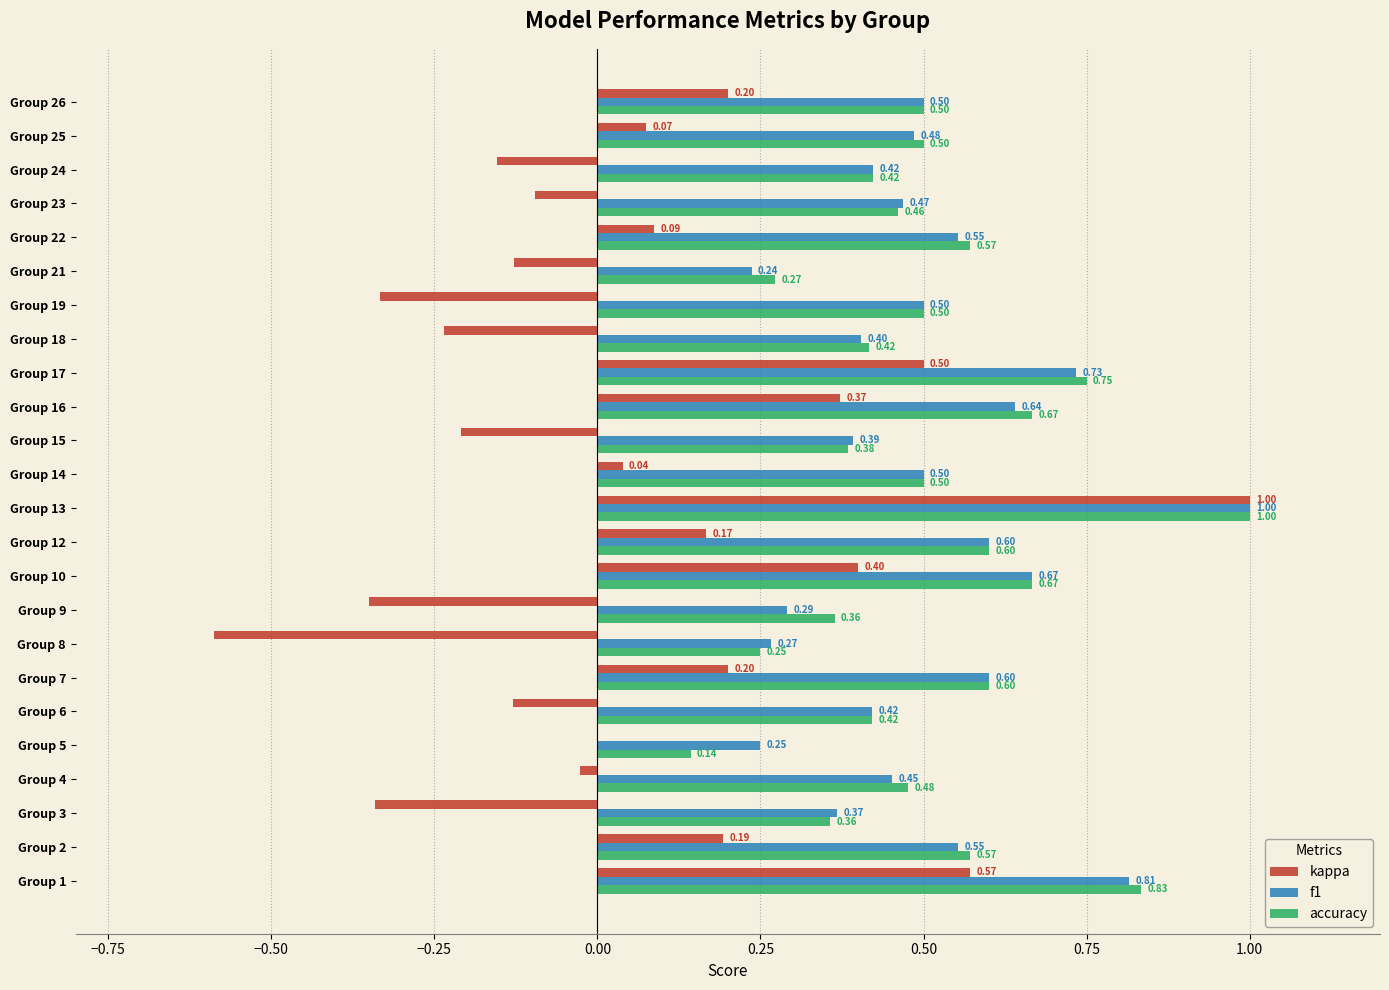

Which series has the largest total across all categories?

accuracy